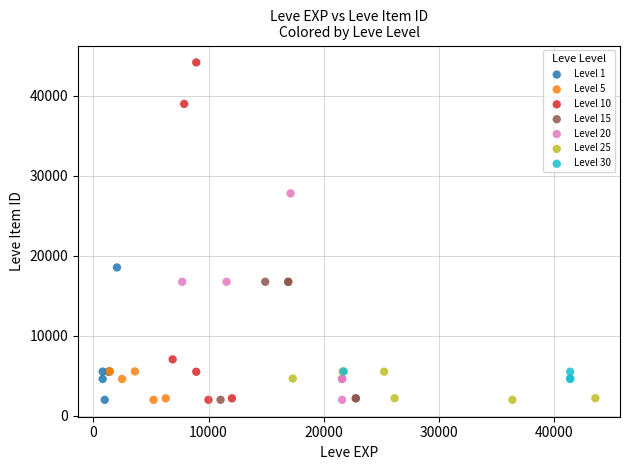

Which series has the widest spread of Y values?

Level 10